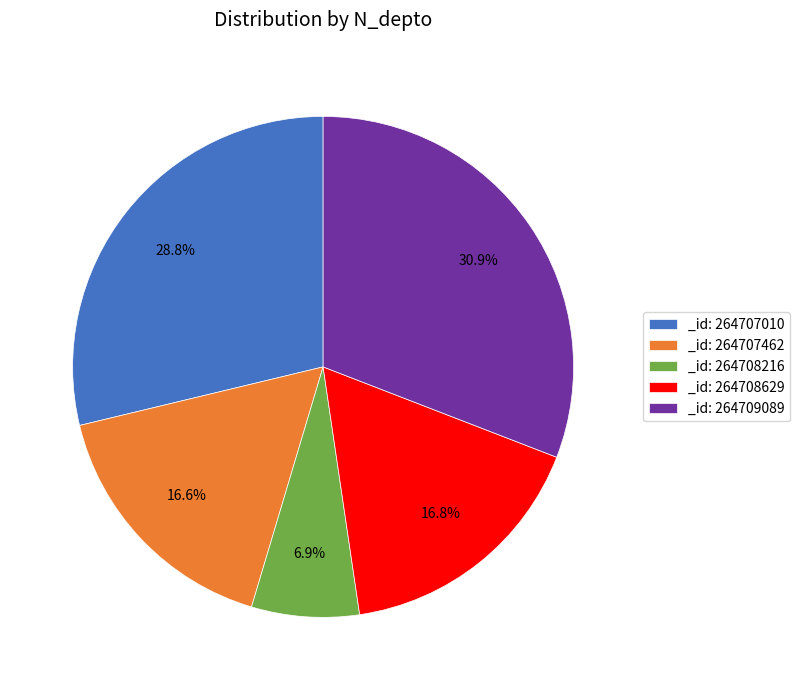

Between _id: 264709089 and _id: 264708216, which is larger?

_id: 264709089